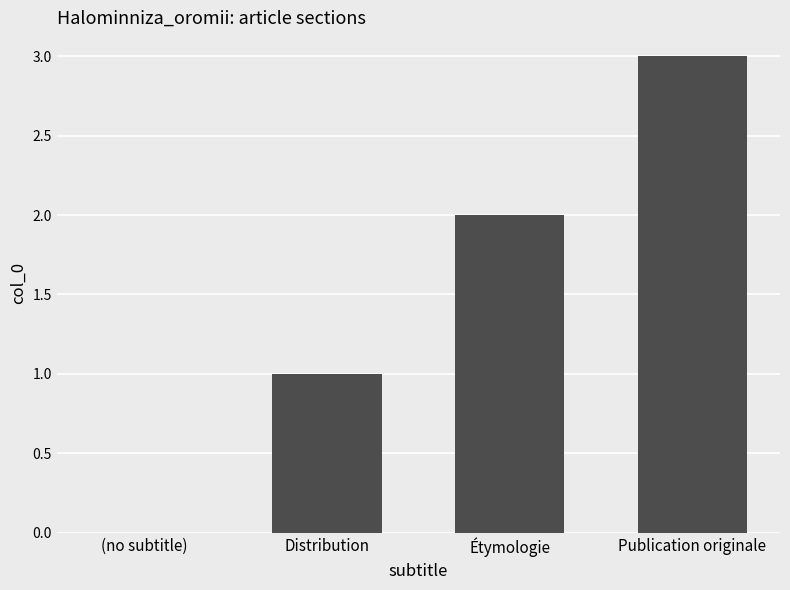

Reading left to right, what are all the values shown in this chart?

0	1	2	3